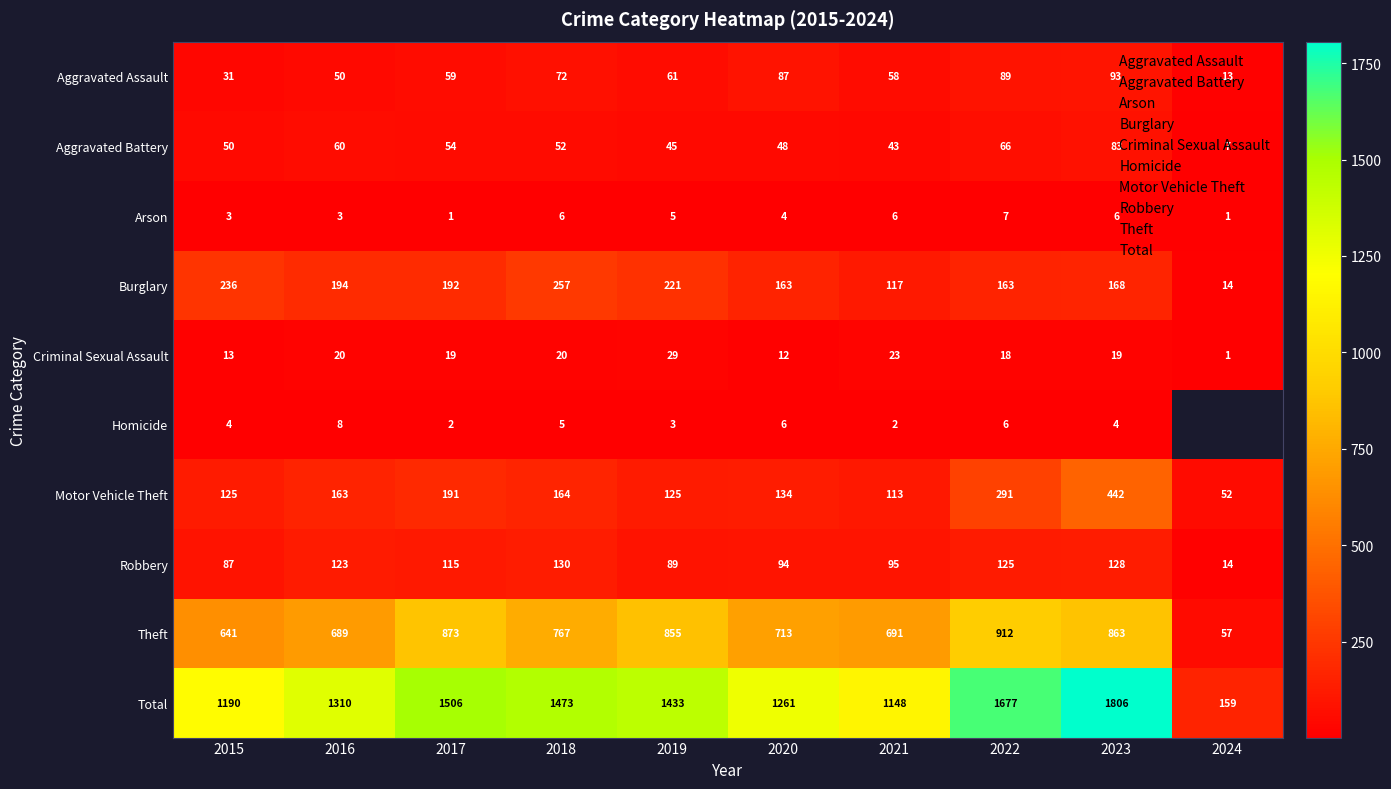

What is the difference between the maximum and minimum values in the Criminal Sexual Assault series?

28.0